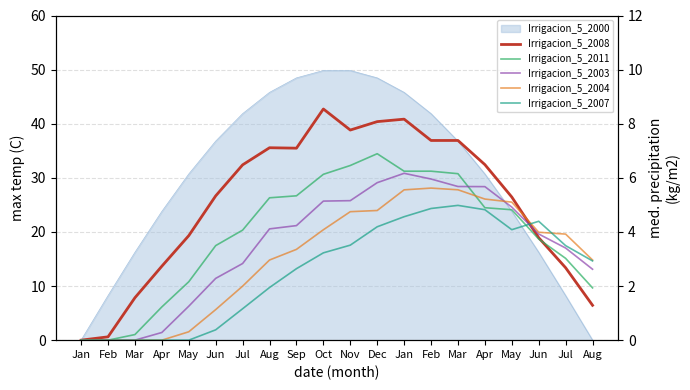

True or false: Irrigacion_5_2008 has more than 0 points higher than both neighbors.

True